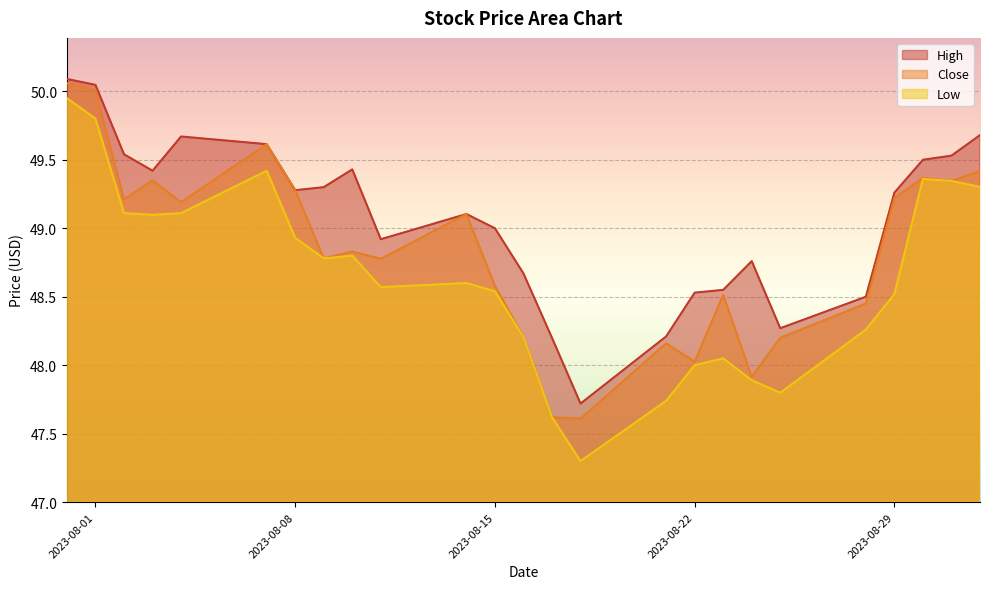

In Close, how many points are lower than both neighbors (excluding endpoints)?

8